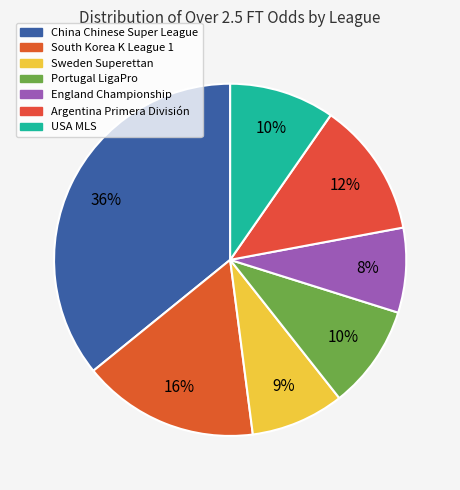

What is the smallest slice in the pie chart?

England Championship